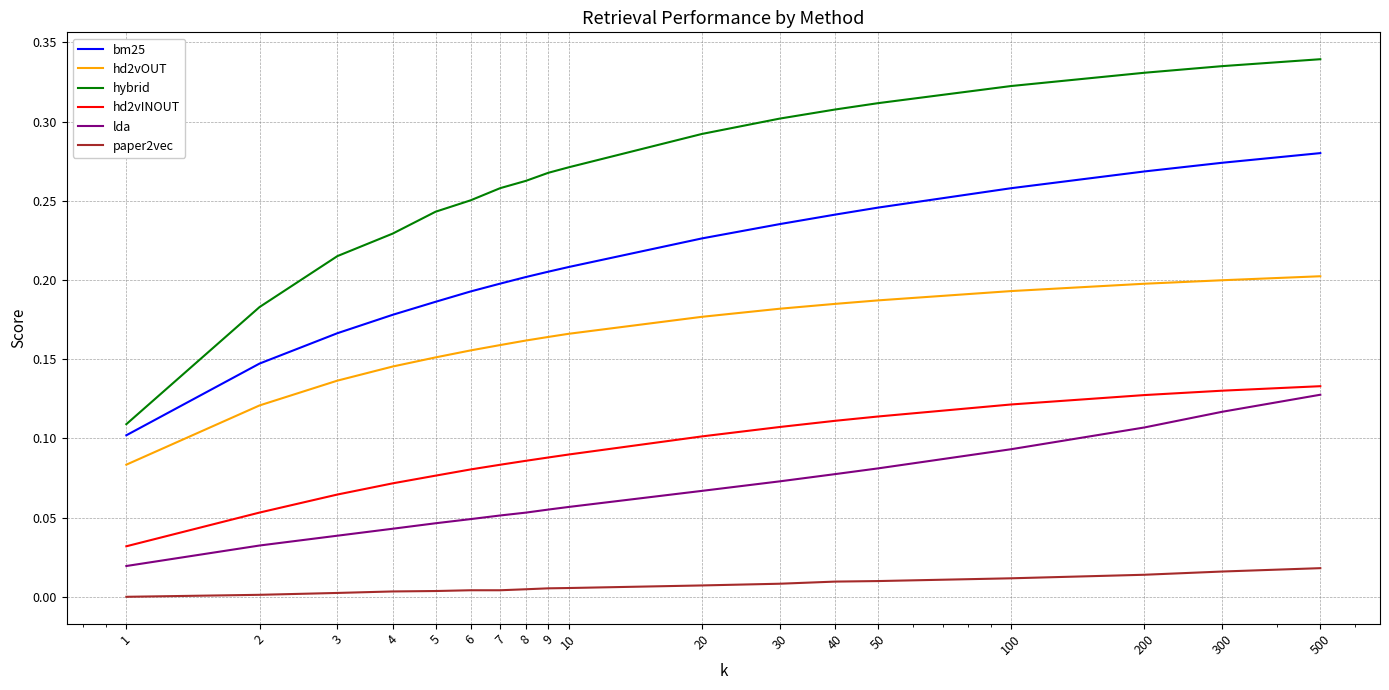

How many lines are shown in the chart?

6